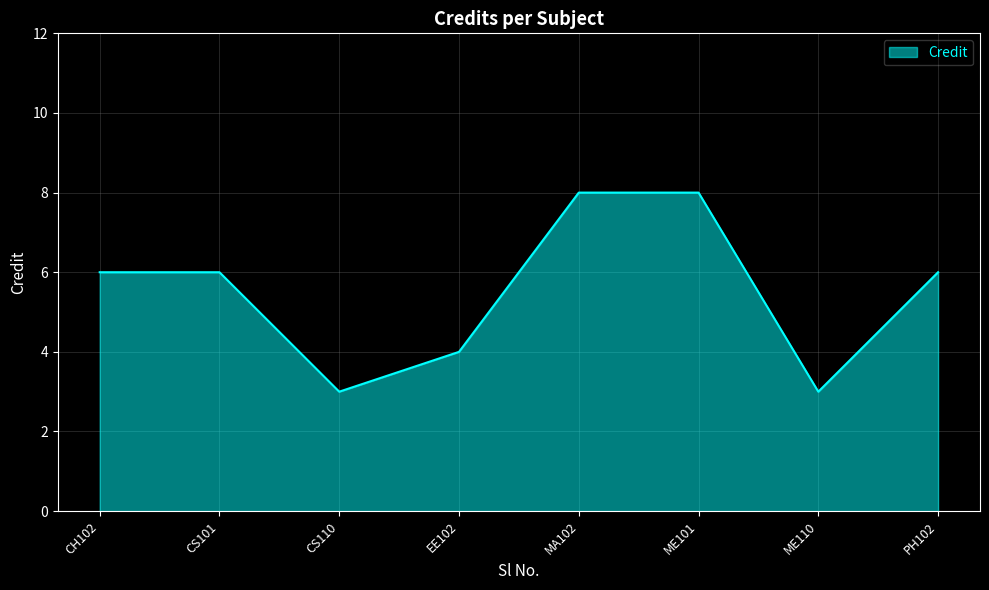

Between PH102 and CS110, which is larger?

PH102